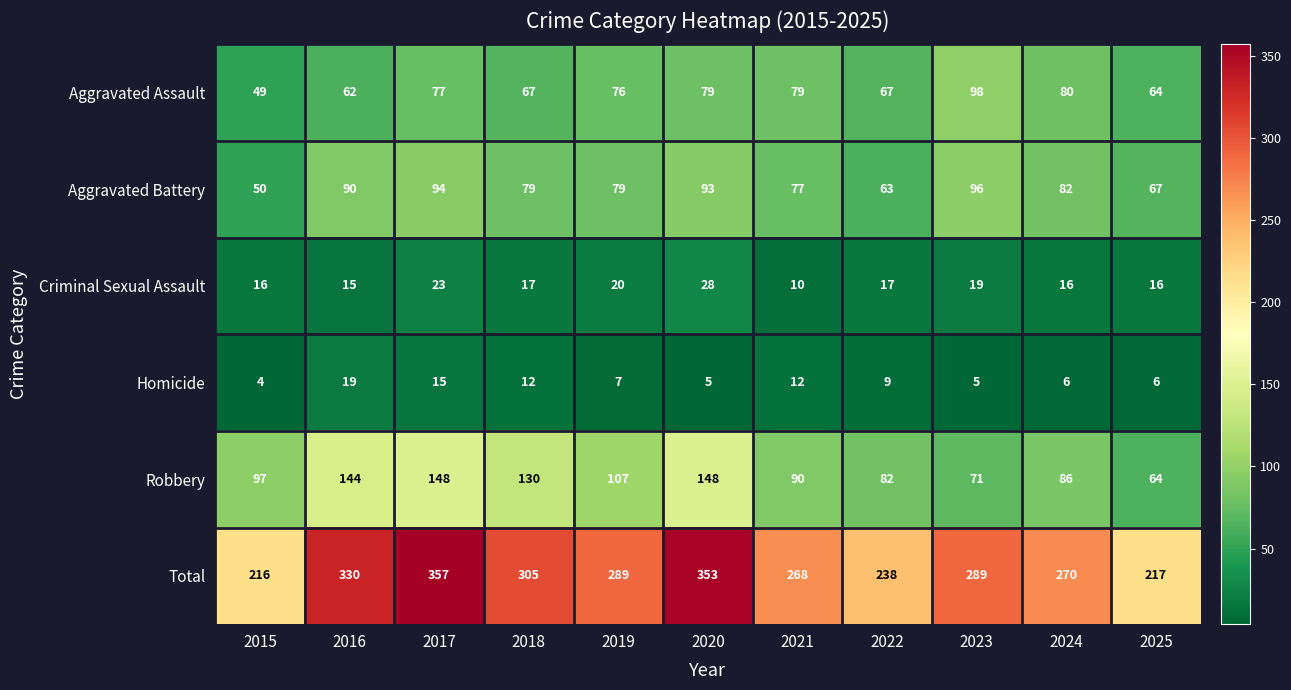

What is the sum of all Total values?

3132